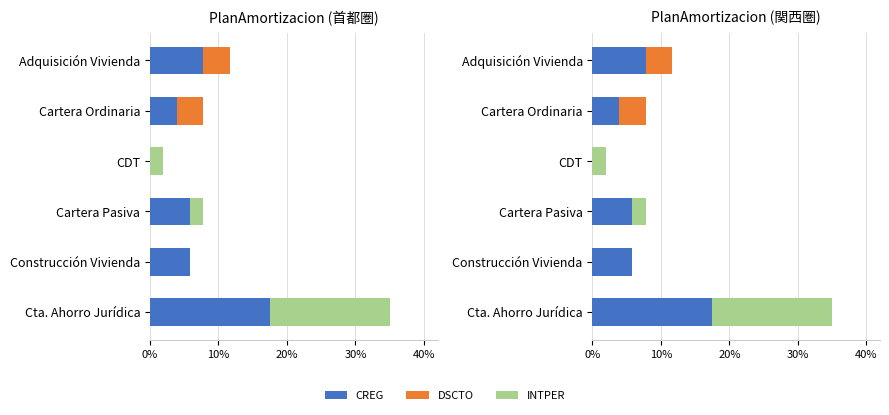

Reading left to right, transcribe all the data shown in this chart.

CREG: 7.8	3.9	0.0	5.8	5.8	17.5
DSCTO: 3.9	3.9	0.0	0.0	0.0	0.0
INTPER: 0.0	0.0	1.9	1.9	0.0	17.5